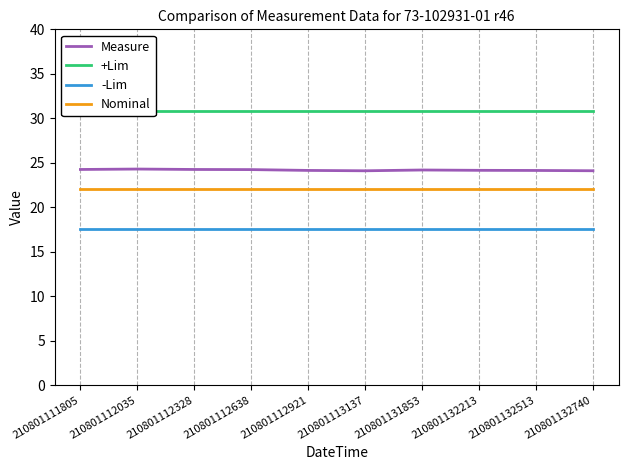

What is the value of the Measure point at the 6th from the left?

24.1